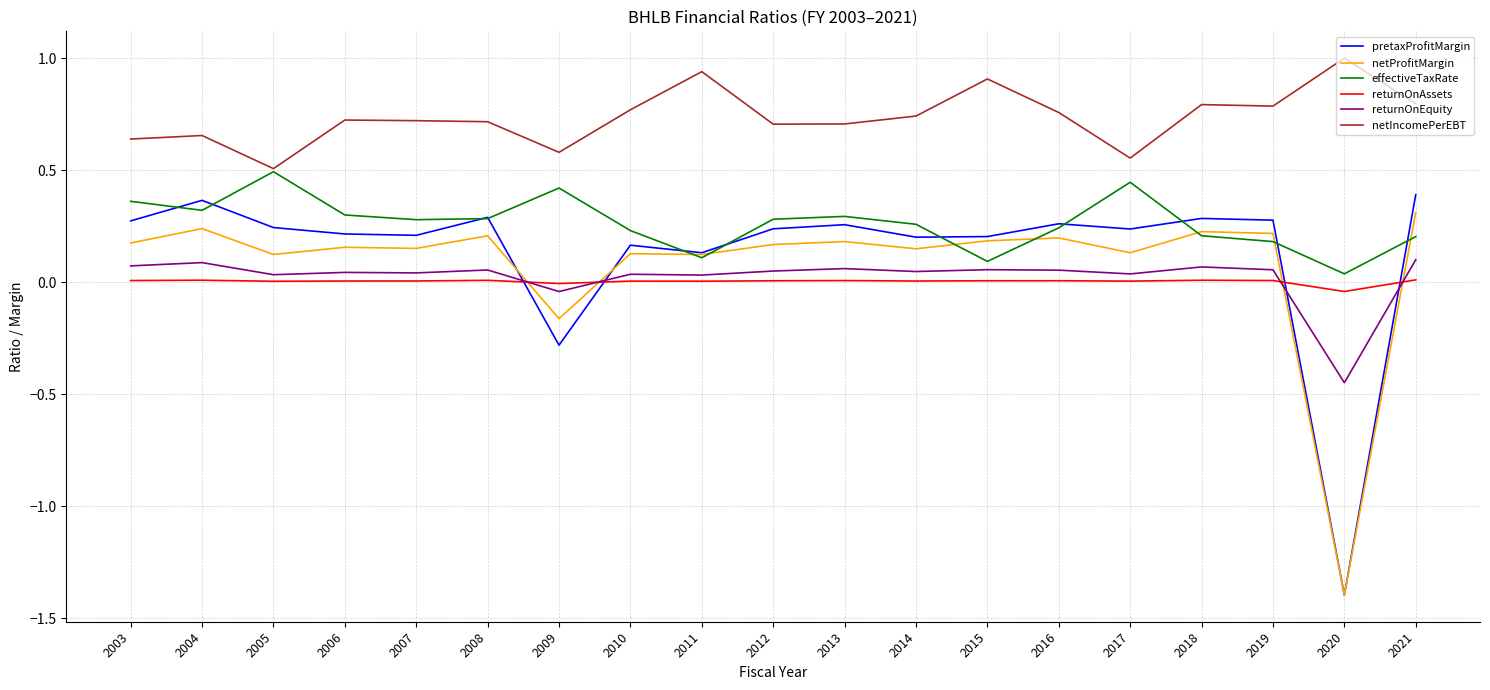

How many values in the returnOnEquity series exceed 0?

17